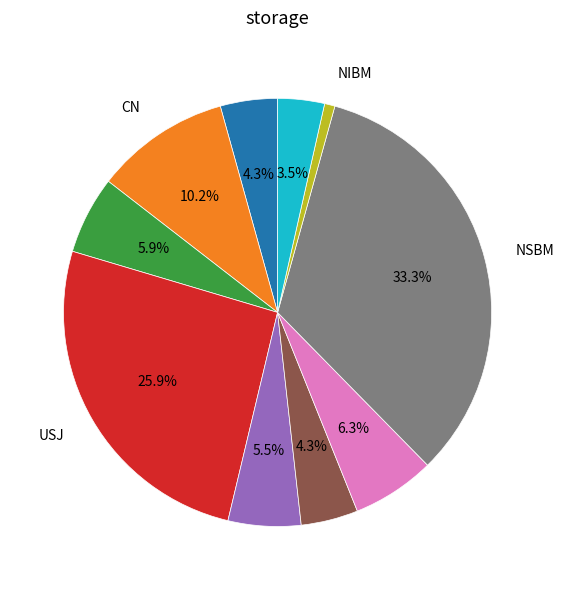

Is there any slice that represents more than half of the pie?

No